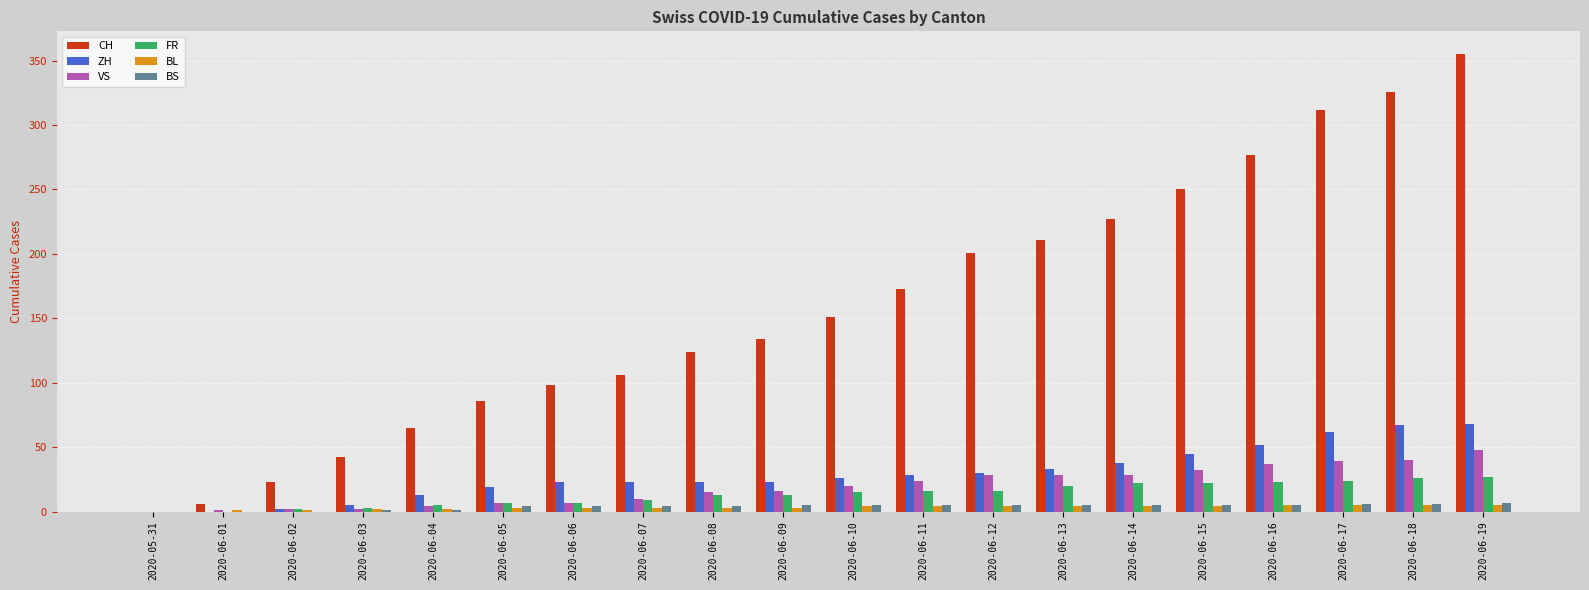

At which category is the sum across all series the highest?

2020-06-19